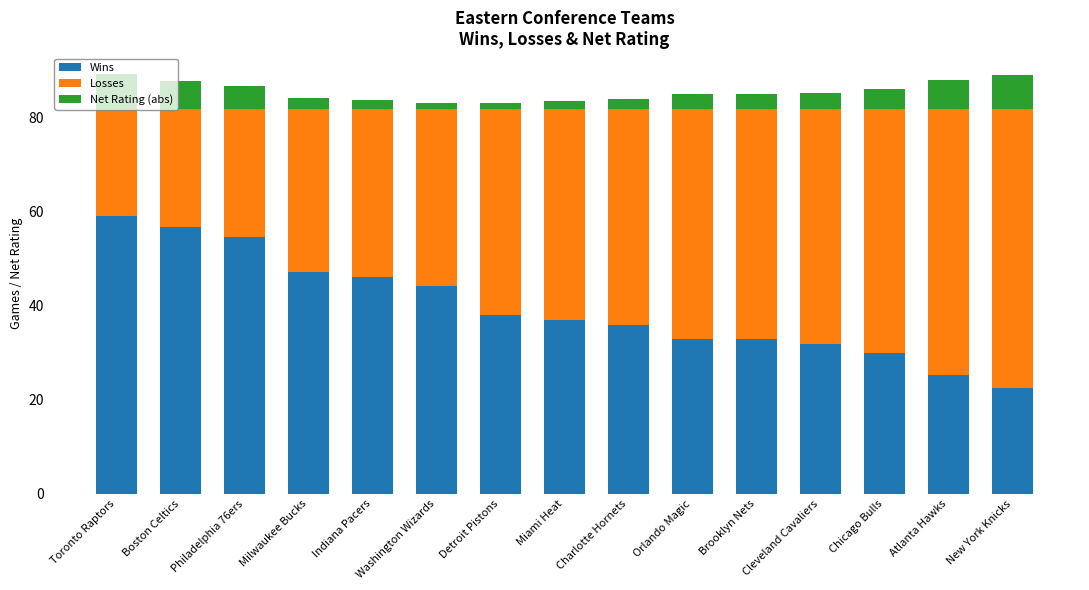

Where is Wins nearest to the value 40?

Detroit Pistons